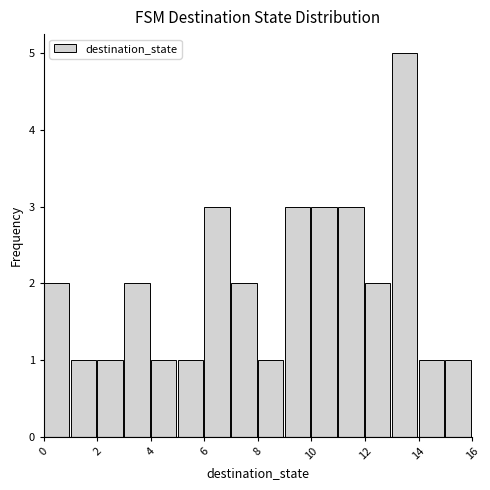

Reading left to right, transcribe this chart: for each bar, give the range it covers on the x-axis and its height. The values are not printed on the chart, so give them approximately, as read against the axis.

0 to 1: 2
1 to 2: 1
2 to 3: 1
3 to 4: 2
4 to 5: 1
5 to 6: 1
6 to 7: 3
7 to 8: 2
8 to 9: 1
9 to 10: 3
10 to 11: 3
11 to 12: 3
12 to 13: 2
13 to 14: 5
14 to 15: 1
15 to 16: 1